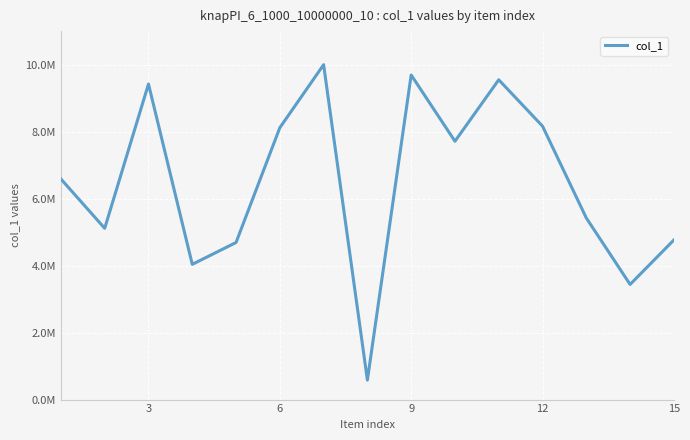

What is the smallest value displayed?

580521